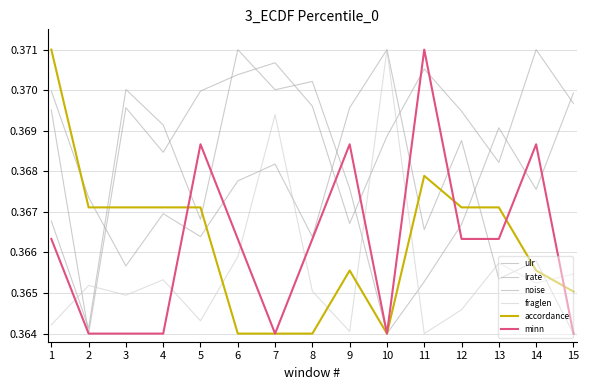

How many distinct data groups are displayed?

6